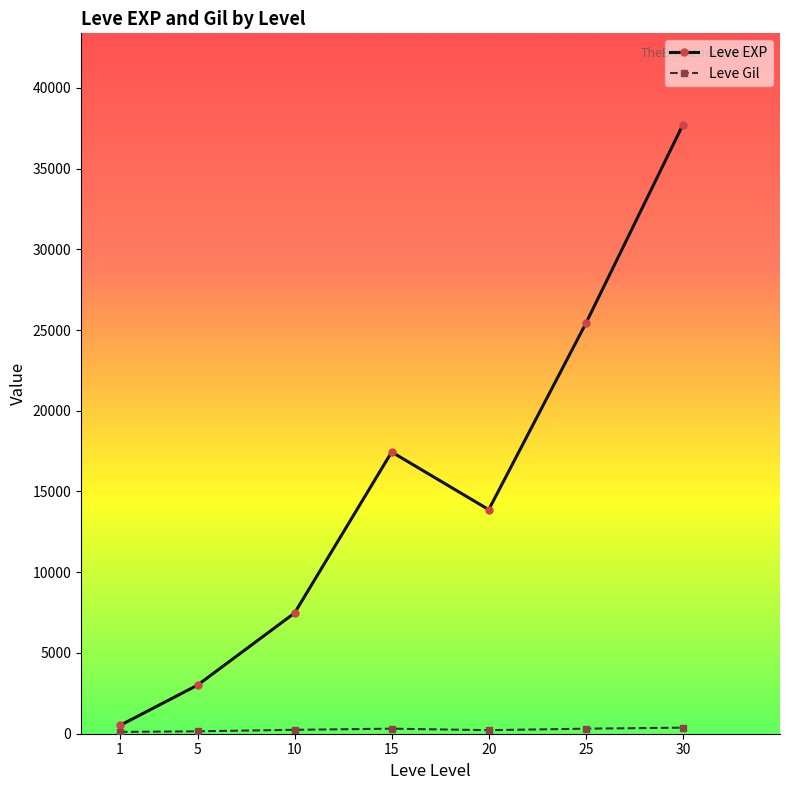

How many lines are shown in the chart?

2